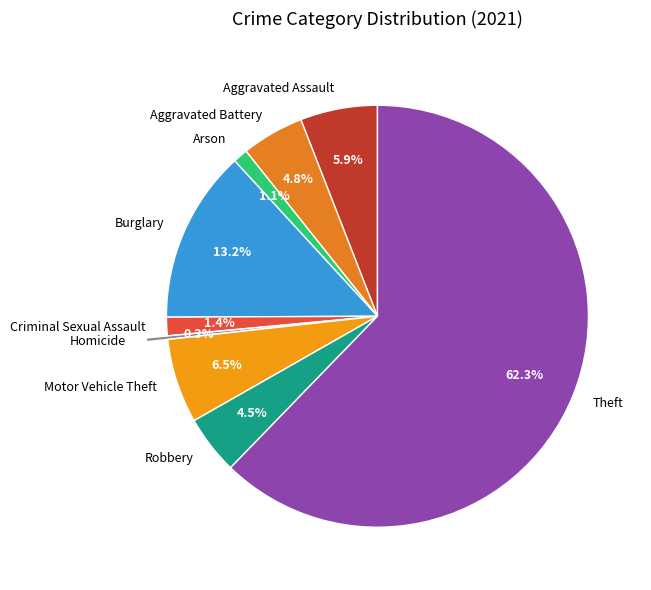

To the nearest percent, what is the difference between the Homicide and Arson slice percentages?

1%